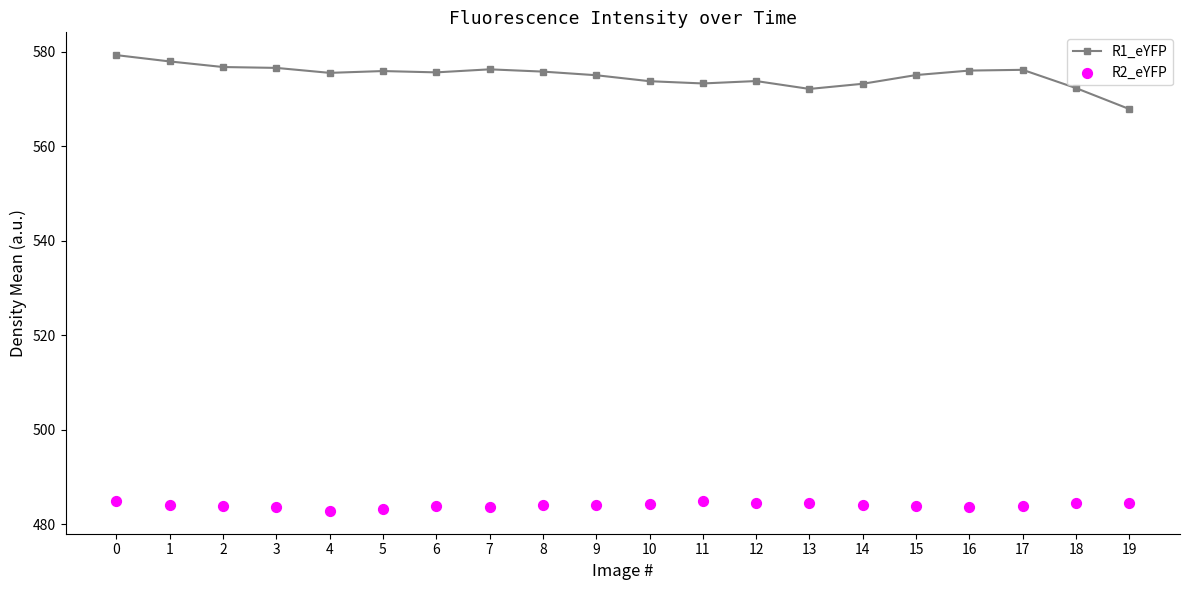

What are all the series names shown in the legend?

R1_eYFP, R2_eYFP